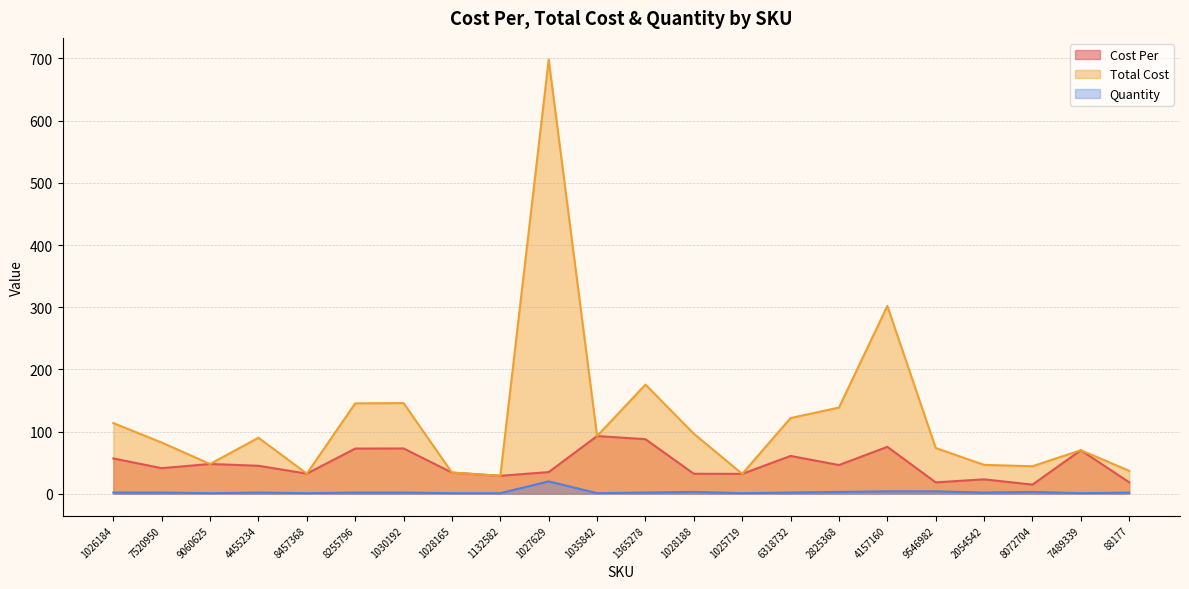

True or false: Total Cost and Quantity cross at least once.

False